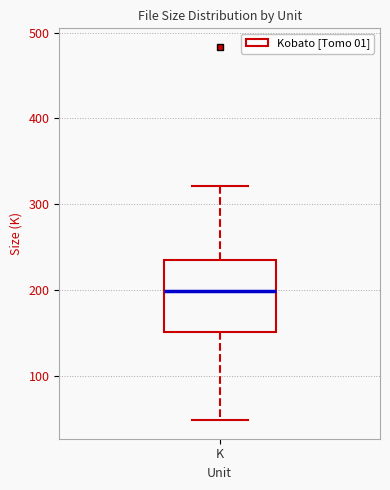

Transcribe this box plot: give where the median line is, the range the box spans, and where the two whiskers end, as read against the y-axis. The values are not printed on the chart, so give them approximately, as read against the axis.

median 200, box 150 to 240, whiskers 50 to 320